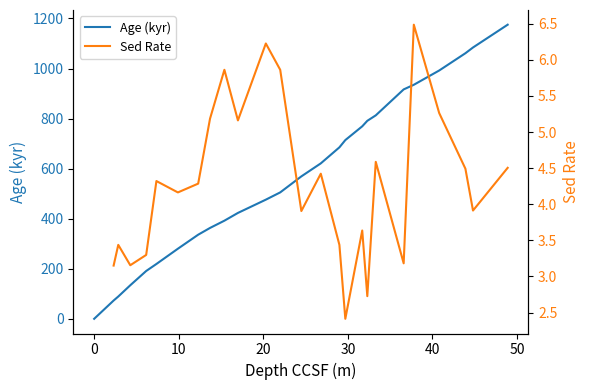

Which series has the largest total across all categories?

Age (kyr)